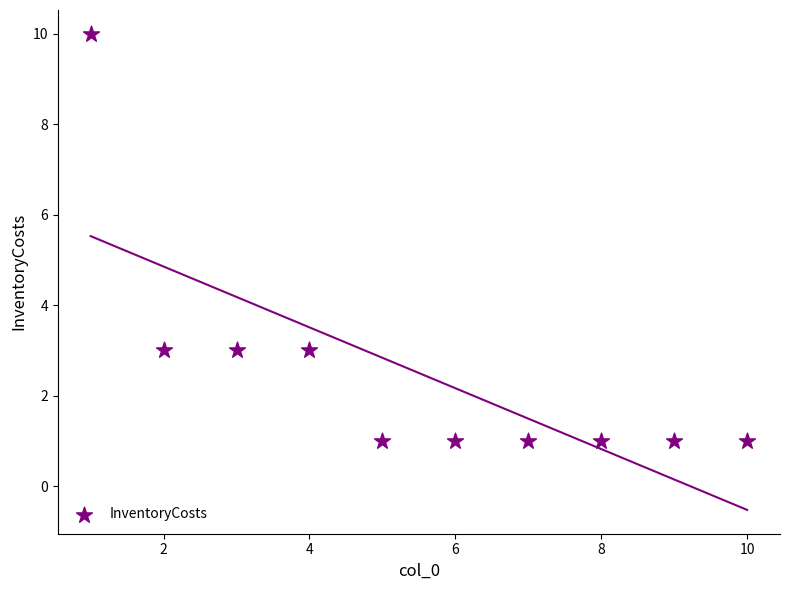

What is the range of Y values (max minus min)?

9